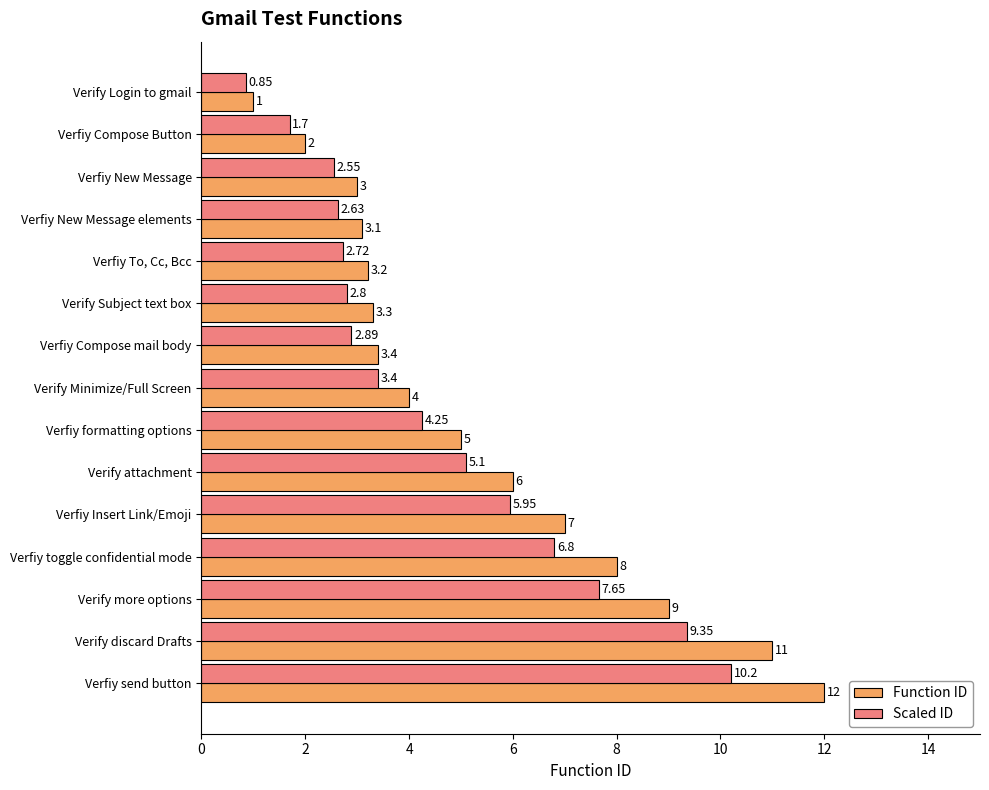

Rank the categories by Scaled ID value from highest to lowest.

Verfiy send button, Verify discard Drafts, Verify more options, Verfiy toggle confidential mode, Verfiy Insert Link/Emoji, Verify attachment, Verfiy formatting options, Verify Minimize/Full Screen, Verfiy Compose mail body, Verify Subject text box, Verfiy To, Cc, Bcc, Verfiy New Message elements, Verfiy New Message, Verfiy Compose Button, Verify Login to gmail